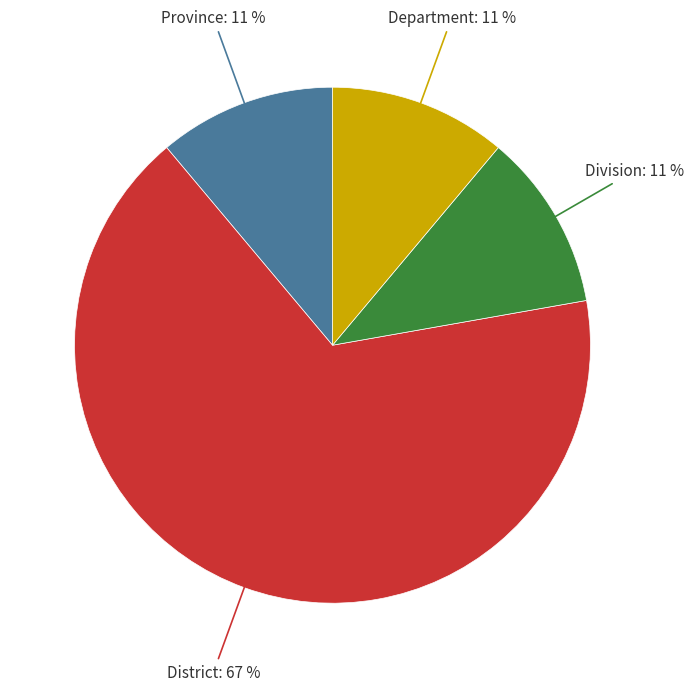

Is the sum of District and Province greater than half?

Yes